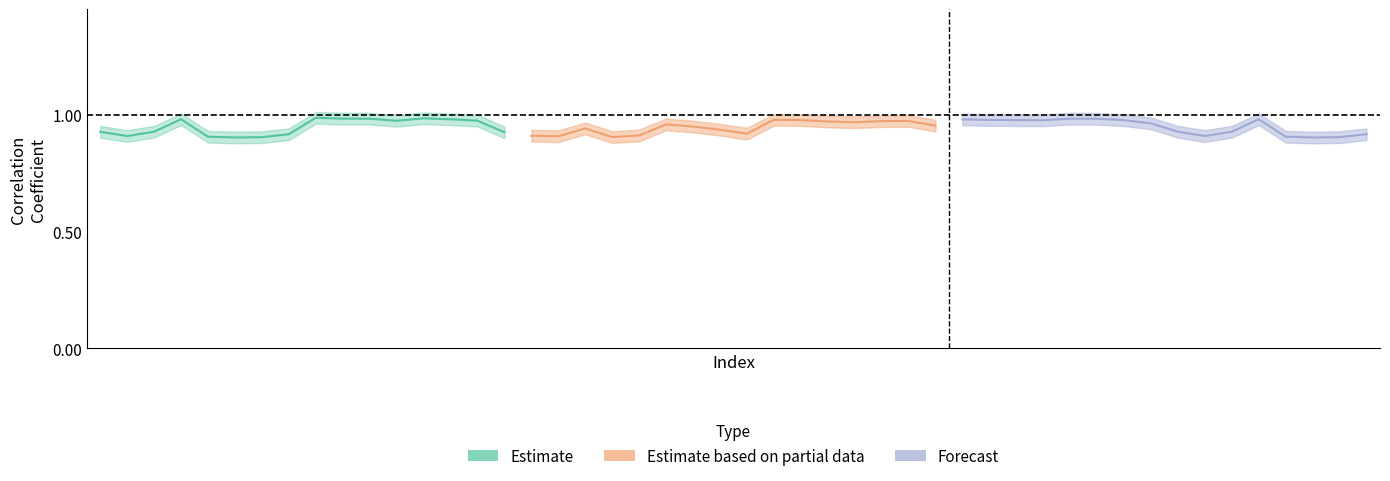

Which series has the widest spread of values?

Estimate